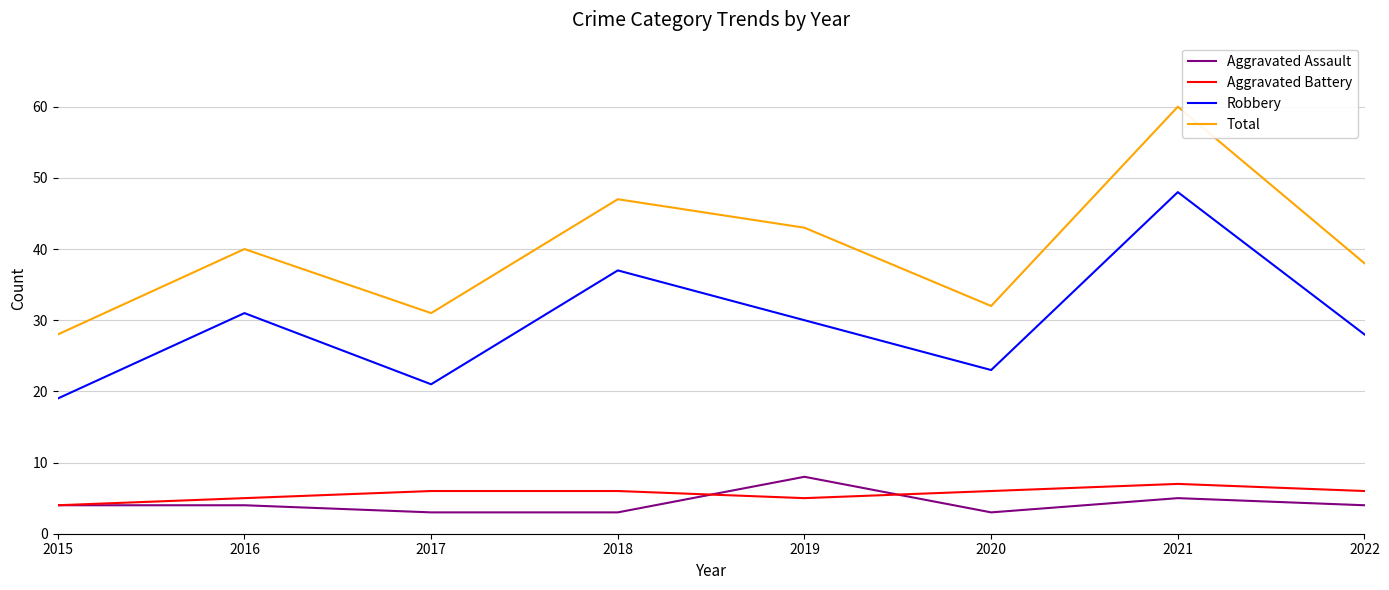

True or false: Robbery and Total intersect in this chart.

False